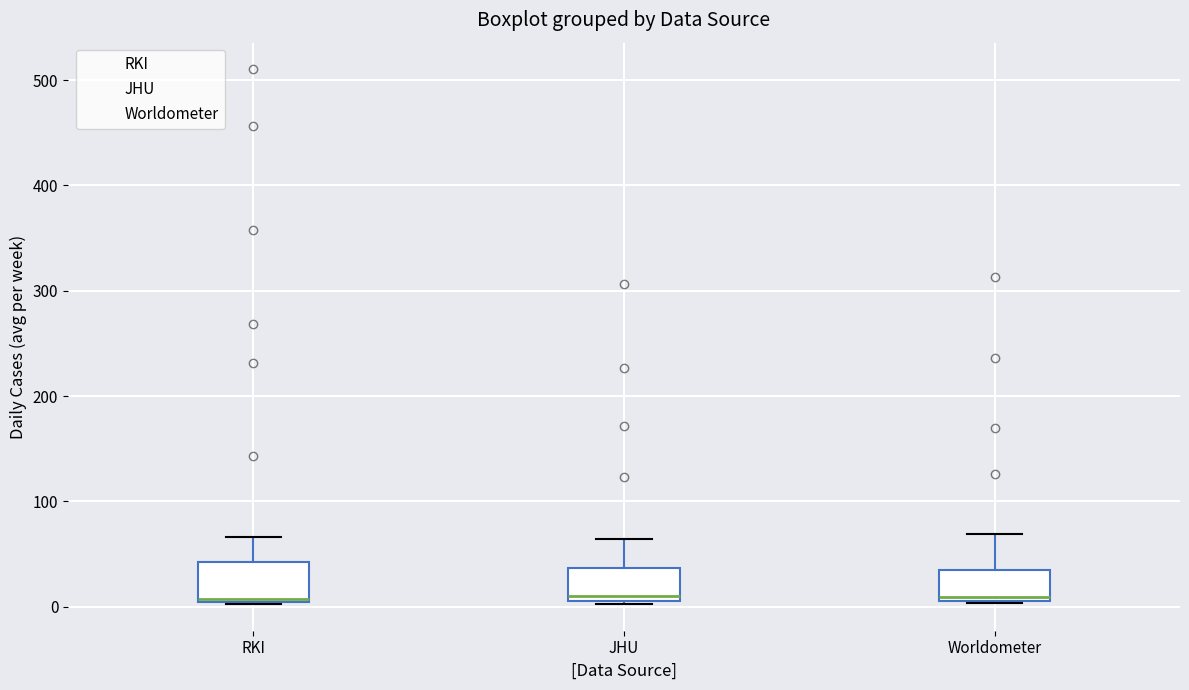

Where does the upper whisker of the box for RKI end on the y-axis? The values are not printed on the chart, so give them approximately, as read against the axis.

70